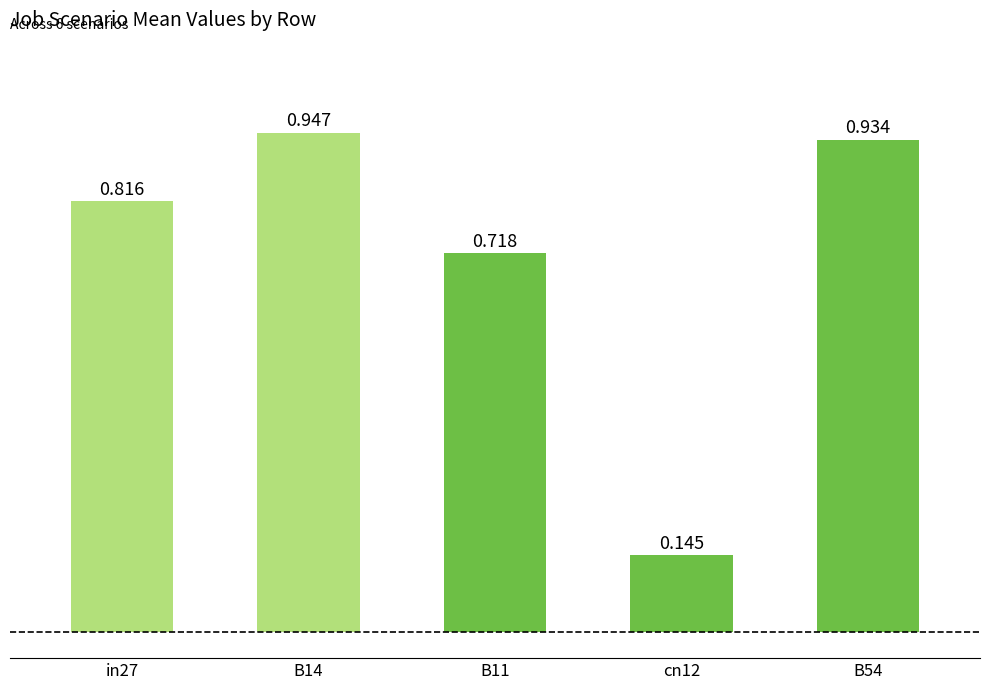

How many bars are there in total?

5